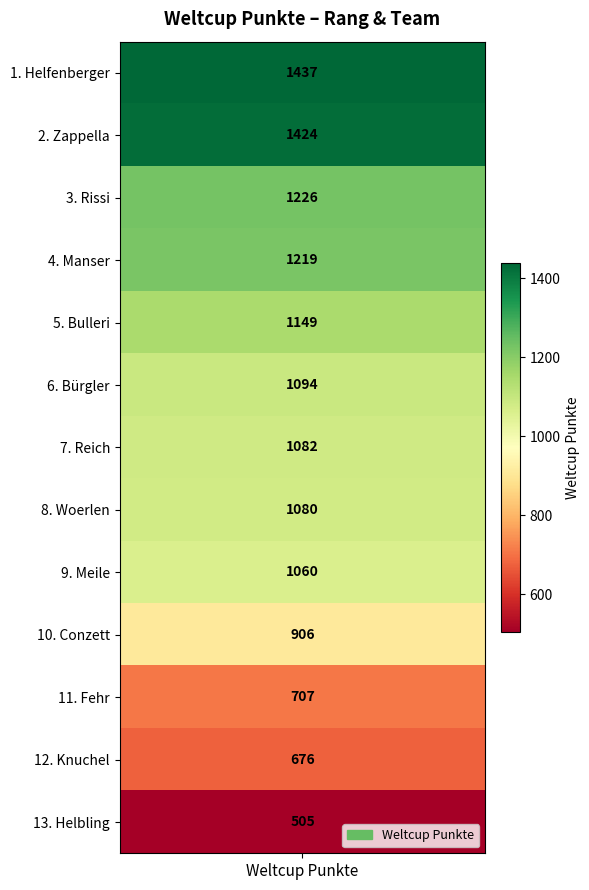

How many data points are above 1082?

6